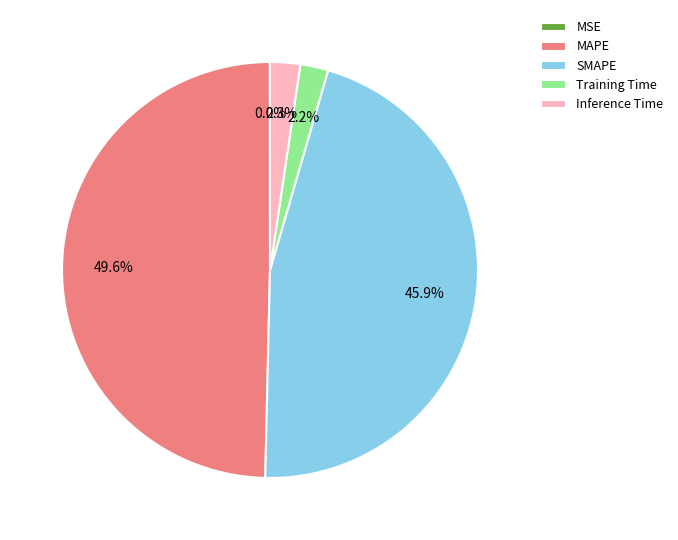

What percentage is NOT represented by SMAPE?

54.1%